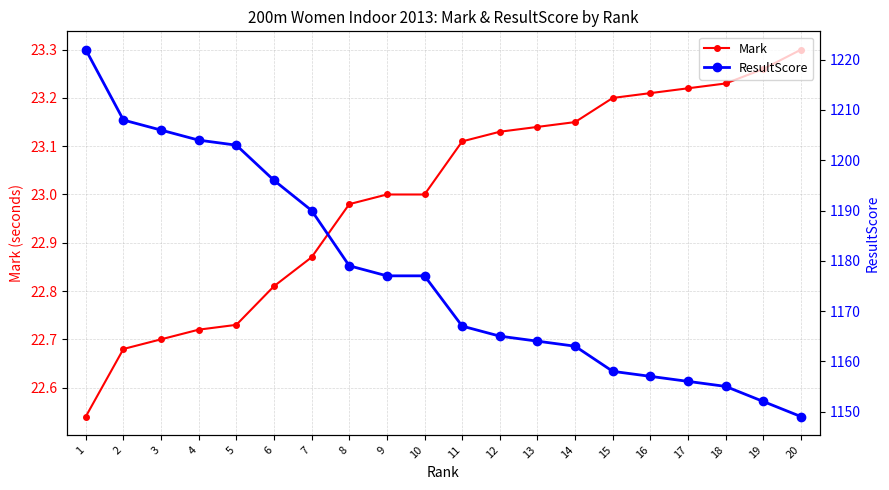

Which series has the widest spread of values?

ResultScore